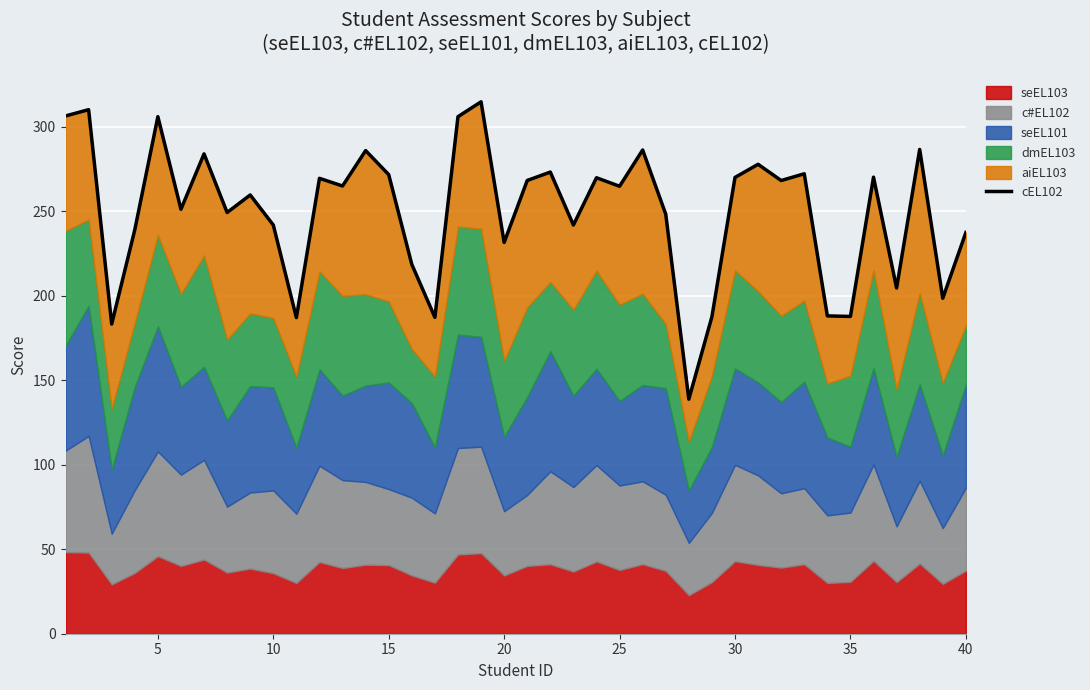

How many interior local valleys (lower than both neighbors) does the data have?

14